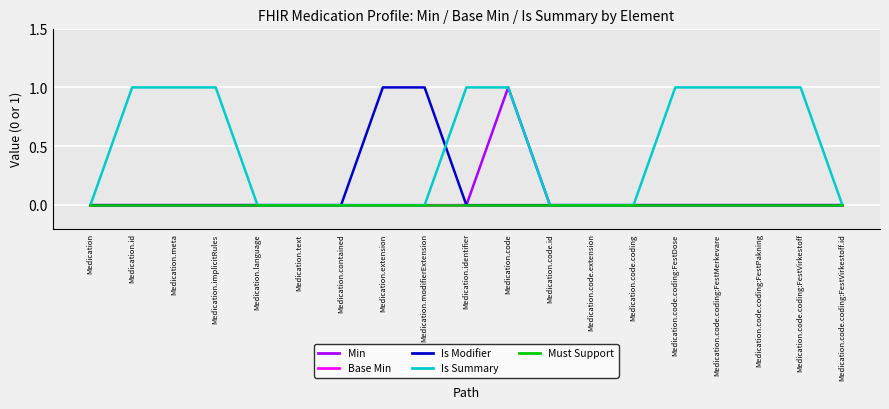

What is the maximum value shown in the chart?

1